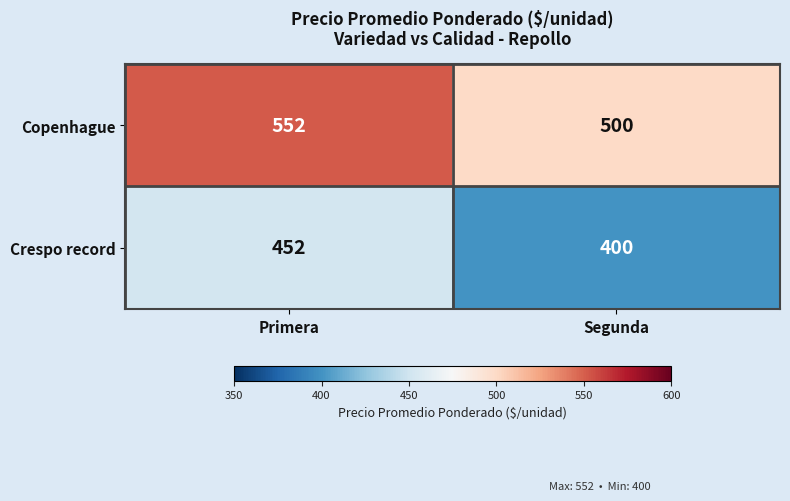

What is the approximate value of Copenhague at Segunda, to the nearest 10?

500